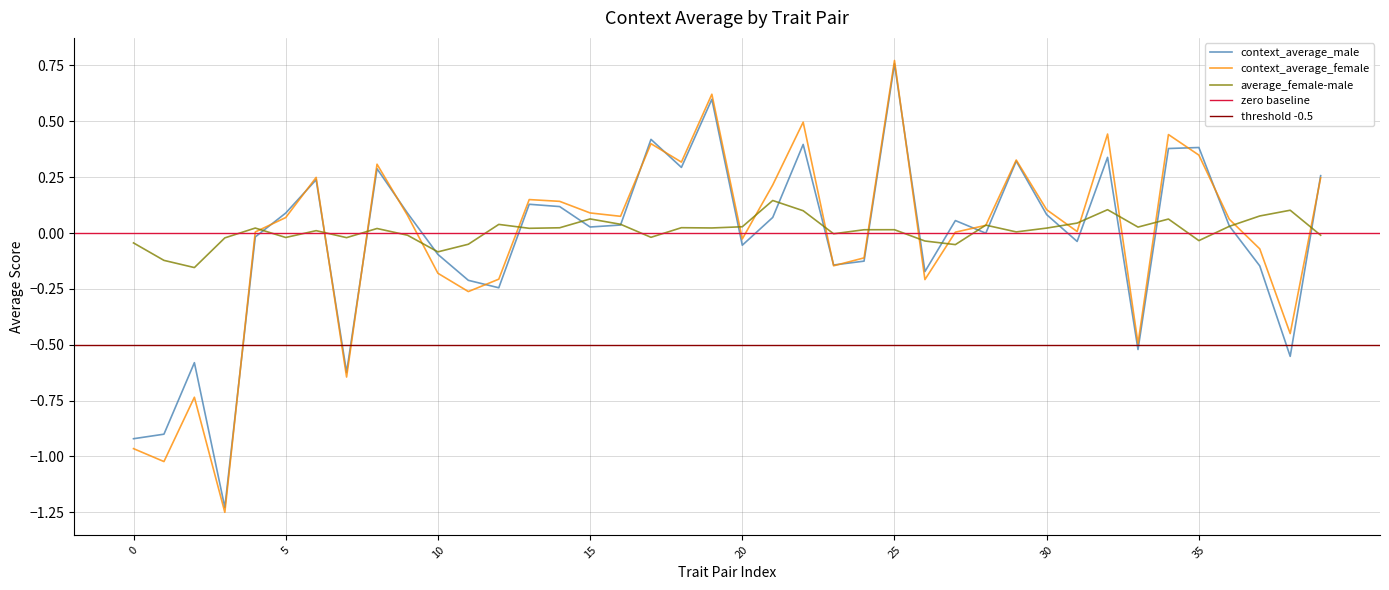

Reading right to left, transcribe all the data shown in this chart.

context_average_male: 0.3	-0.6	-0.1	0.0	0.4	0.4	-0.5	0.3	-0.0	0.1	0.3	-0.0	0.1	-0.2	0.8	-0.1	-0.1	0.4	0.1	-0.1	0.6	0.3	0.4	0.0	0.0	0.1	0.1	-0.2	-0.2	-0.1	0.1	0.3	-0.6	0.2	0.1	-0.0	-1.2	-0.6	-0.9	-0.9
context_average_female: 0.2	-0.5	-0.1	0.1	0.3	0.4	-0.5	0.4	0.0	0.1	0.3	0.0	0.0	-0.2	0.8	-0.1	-0.1	0.5	0.2	-0.0	0.6	0.3	0.4	0.1	0.1	0.1	0.1	-0.2	-0.3	-0.2	0.1	0.3	-0.6	0.2	0.1	0.0	-1.3	-0.7	-1.0	-1.0
average_female-male: -0.0	0.1	0.1	0.0	-0.0	0.1	0.0	0.1	0.0	0.0	0.0	0.0	-0.1	-0.0	0.0	0.0	-0.0	0.1	0.1	0.0	0.0	0.0	-0.0	0.0	0.1	0.0	0.0	0.0	-0.1	-0.1	-0.0	0.0	-0.0	0.0	-0.0	0.0	-0.0	-0.2	-0.1	-0.0